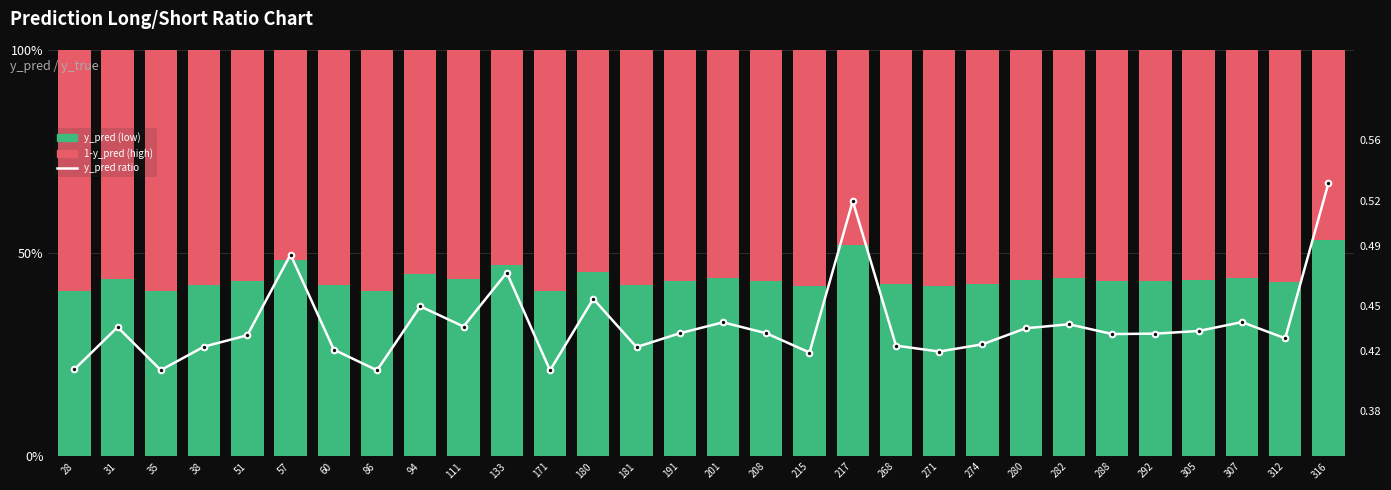

Reading left to right, transcribe all the data shown in this chart.

y_pred (low): 28=0.4	31=0.4	35=0.4	38=0.4	51=0.4	57=0.5	60=0.4	86=0.4	94=0.4	111=0.4	133=0.5	171=0.4	180=0.5	181=0.4	191=0.4	201=0.4	208=0.4	215=0.4	217=0.5	268=0.4	271=0.4	274=0.4	280=0.4	282=0.4	288=0.4	292=0.4	305=0.4	307=0.4	312=0.4	316=0.5
1-y_pred (high): 28=0.6	31=0.6	35=0.6	38=0.6	51=0.6	57=0.5	60=0.6	86=0.6	94=0.6	111=0.6	133=0.5	171=0.6	180=0.5	181=0.6	191=0.6	201=0.6	208=0.6	215=0.6	217=0.5	268=0.6	271=0.6	274=0.6	280=0.6	282=0.6	288=0.6	292=0.6	305=0.6	307=0.6	312=0.6	316=0.5
y_pred ratio: 28=0.4	31=0.4	35=0.4	38=0.4	51=0.4	57=0.5	60=0.4	86=0.4	94=0.4	111=0.4	133=0.5	171=0.4	180=0.5	181=0.4	191=0.4	201=0.4	208=0.4	215=0.4	217=0.5	268=0.4	271=0.4	274=0.4	280=0.4	282=0.4	288=0.4	292=0.4	305=0.4	307=0.4	312=0.4	316=0.5